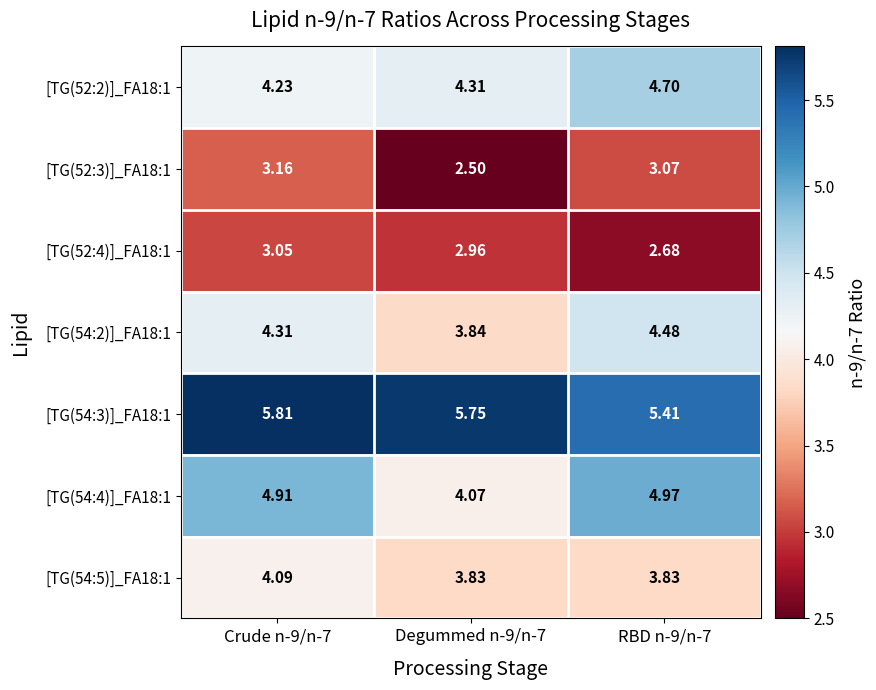

Is the value of [TG(54:2)]_FA18:1 at Crude n-9/n-7 greater than the value of [TG(54:5)]_FA18:1 at Degummed n-9/n-7?

Yes